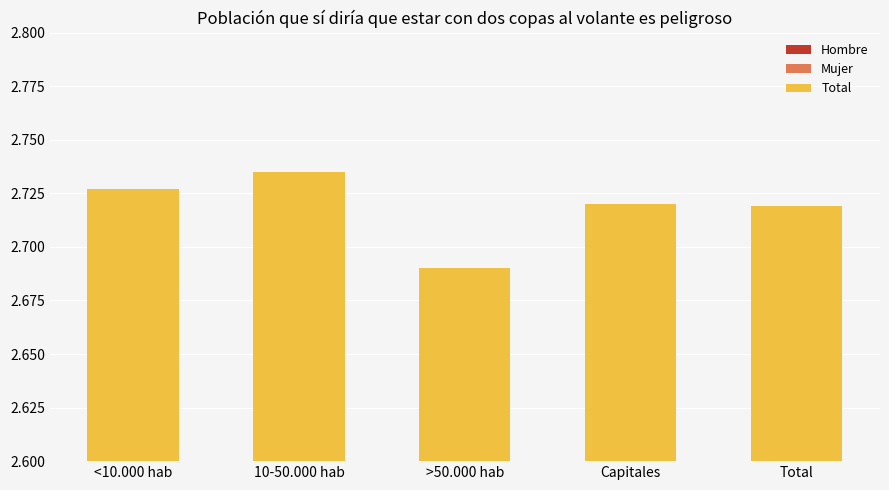

How many groups of bars are there?

5